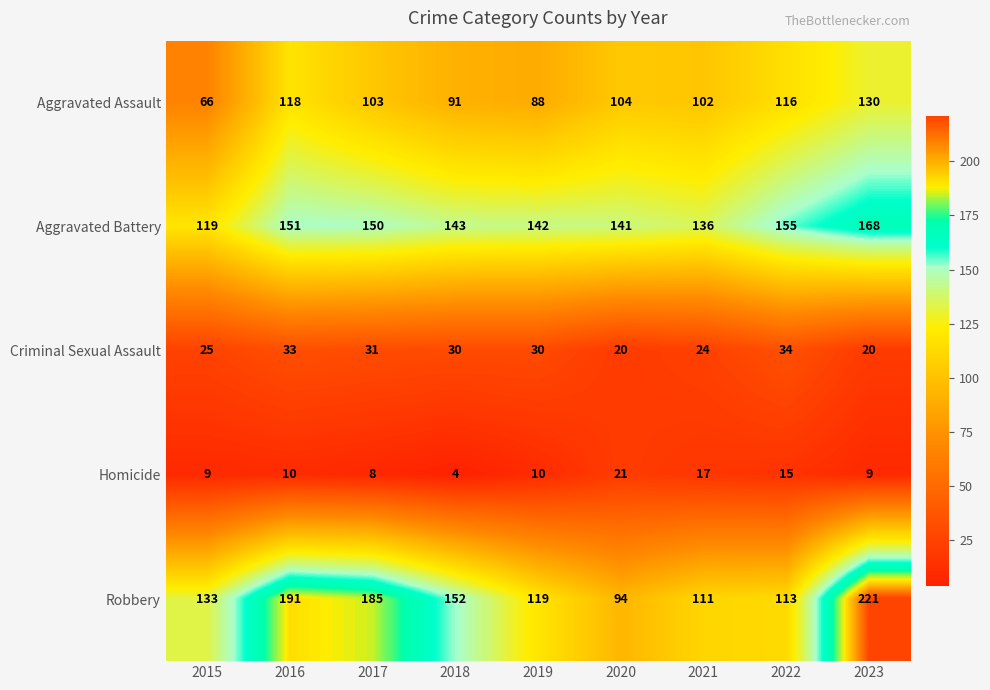

Which label corresponds to the smallest value in the chart?

2018